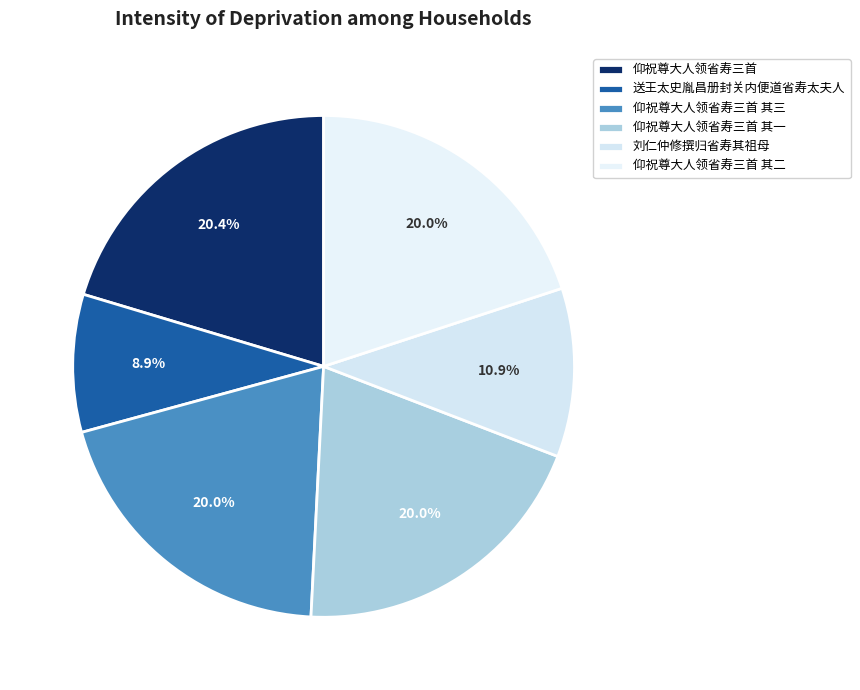

True or false: 仰祝尊大人领省寿三首 其一 accounts for 5% of the total.

False